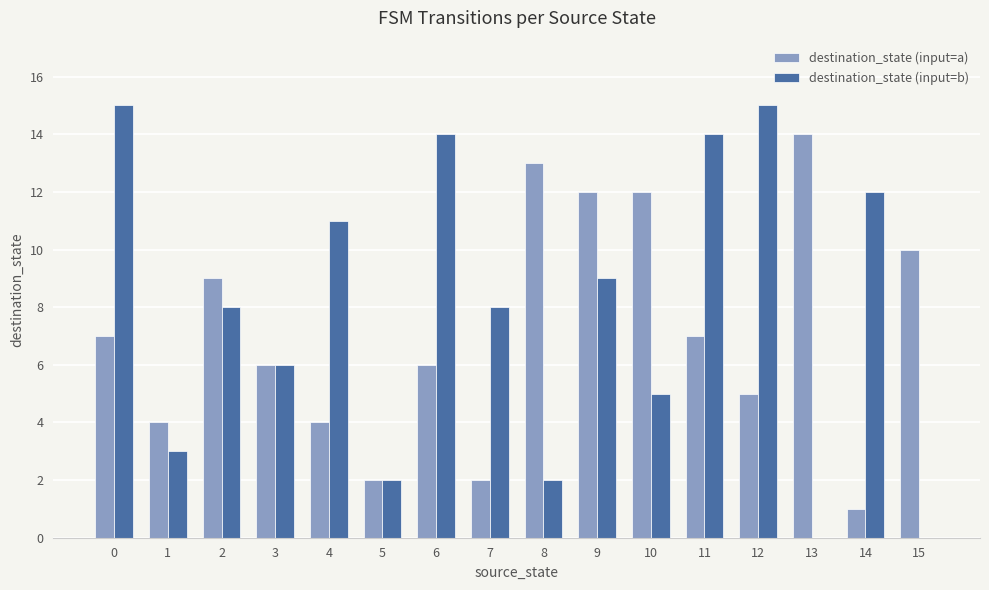

Which series changed the most between 9 and 14?

destination_state (input=a)